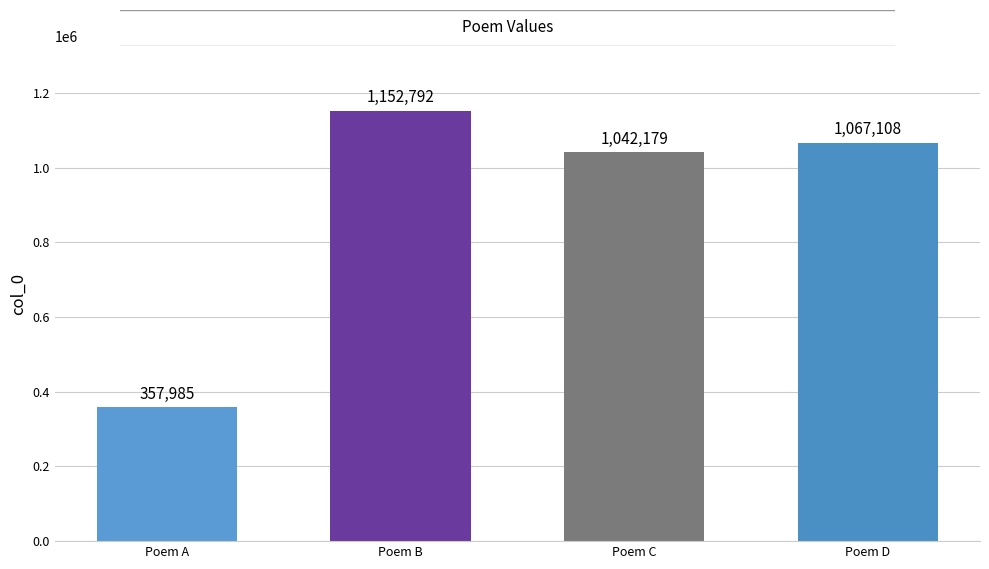

How many values are below 1067108?

2